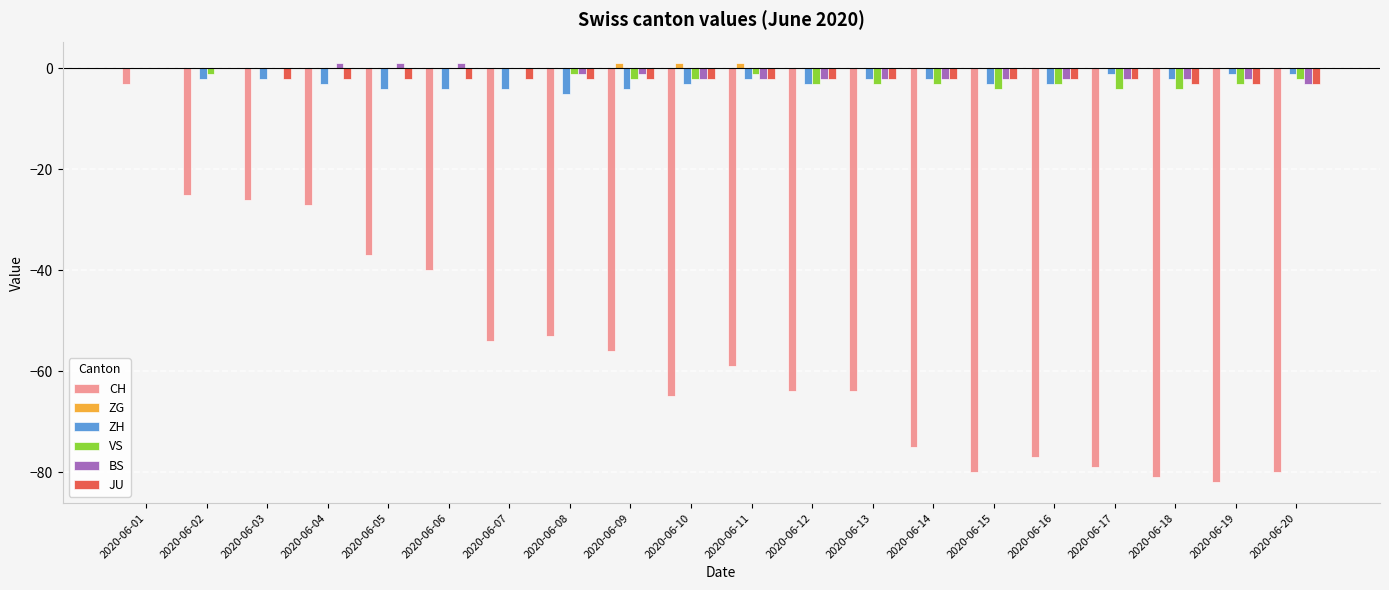

What is the total value across all series at 2020-06-12?

-74